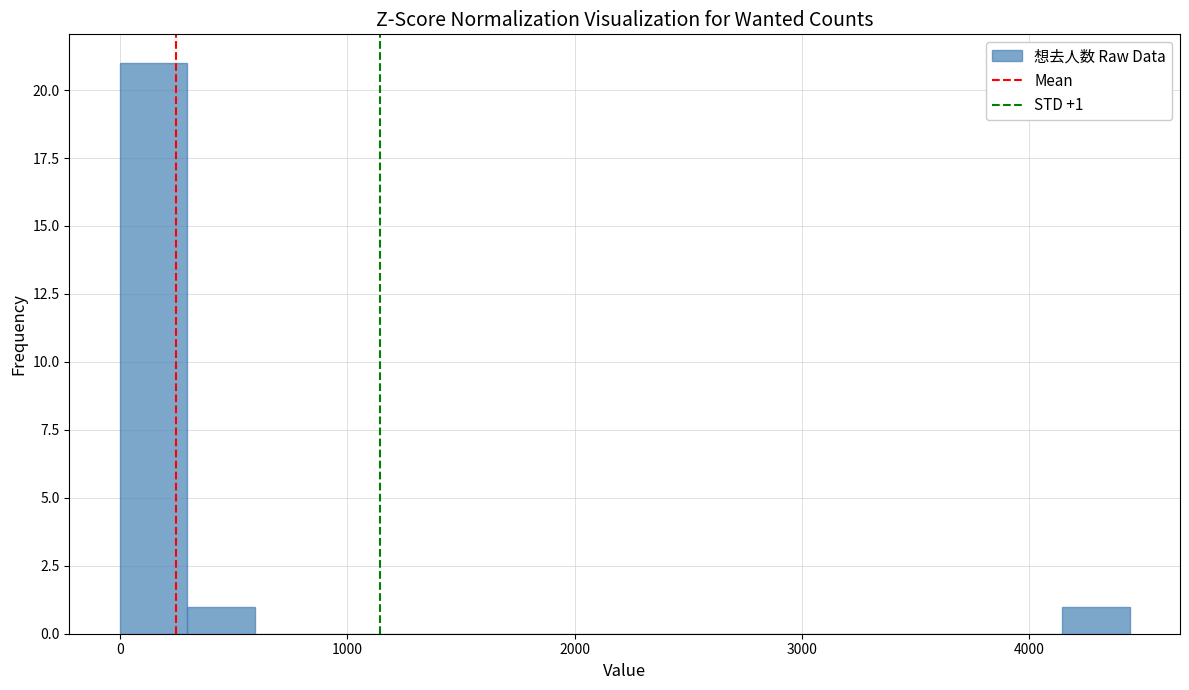

Around what value on the x-axis is the tallest bar? Give the approximate position of its centre, as read against the axis.

100